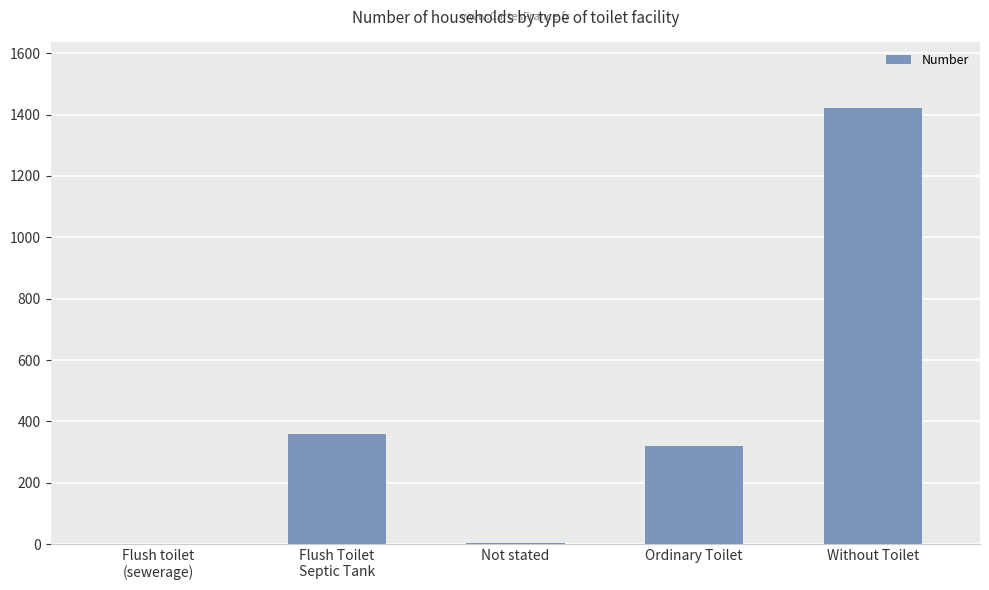

At which category does the chart reach its peak across all series?

Without Toilet